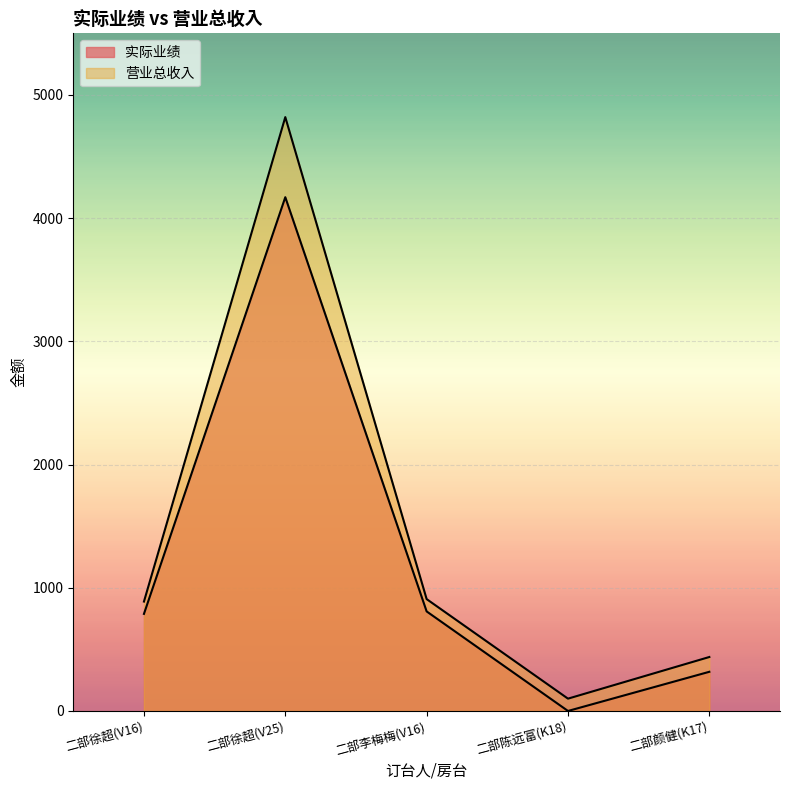

What is the total value across all series at 二部陈远富(K18)?

100